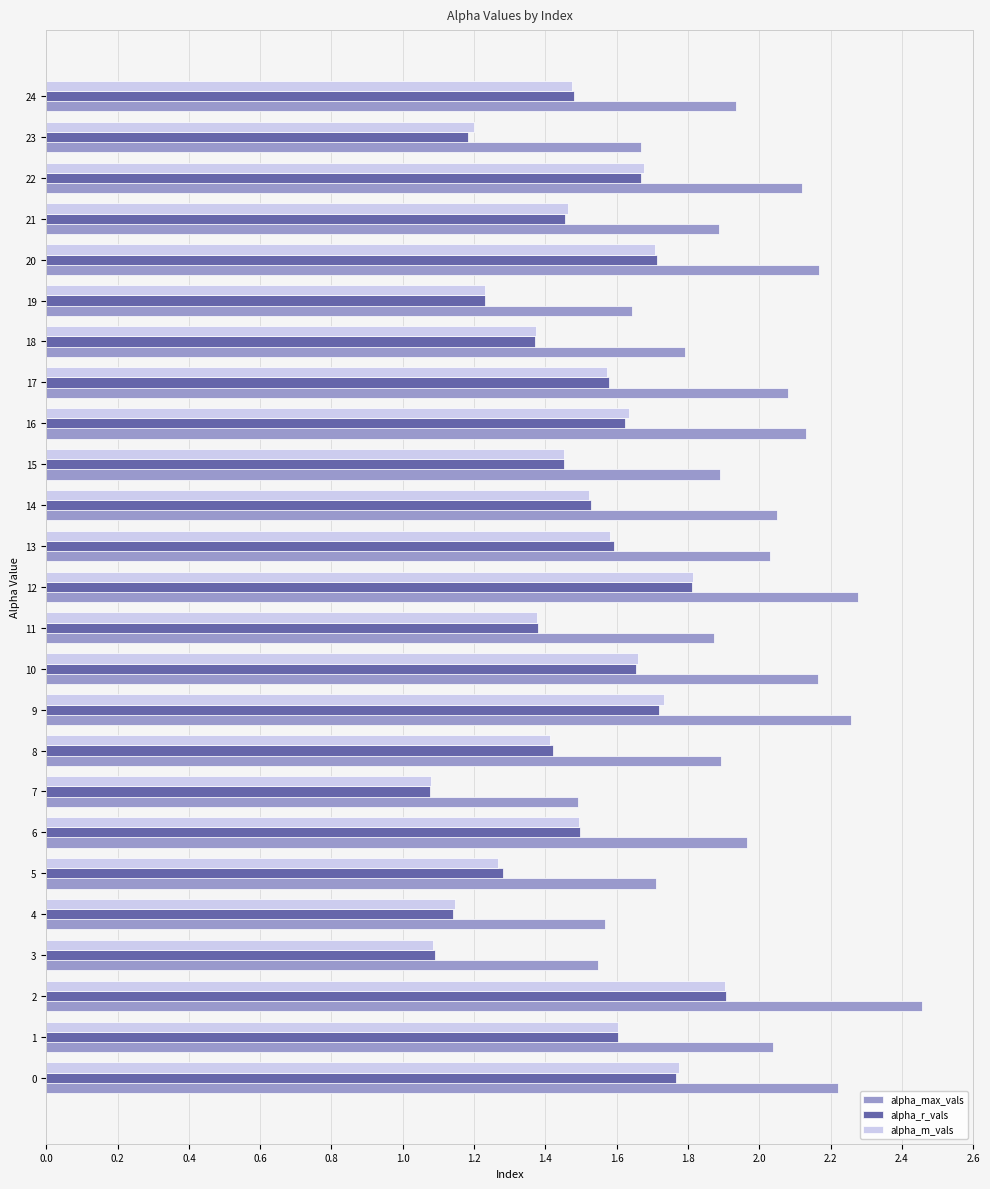

Which series has the largest total across all categories?

alpha_max_vals